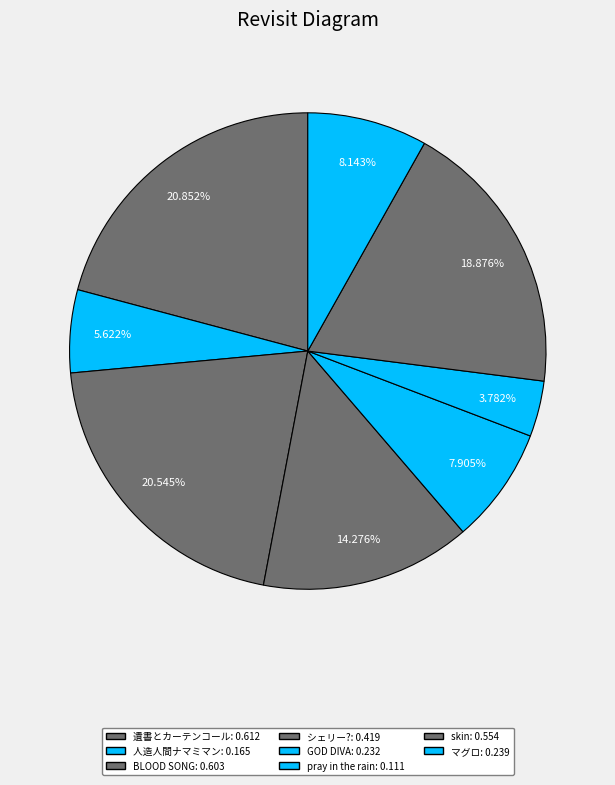

Count the number of slices in the pie.

8